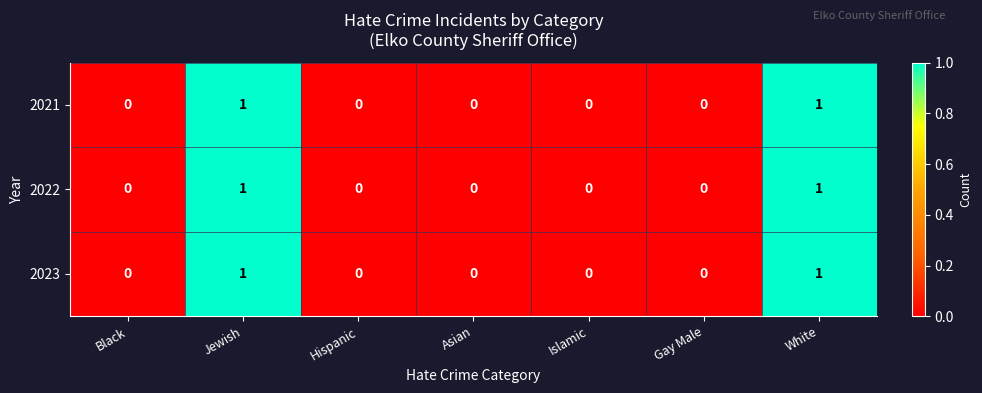

Reading right to left, transcribe all the data shown in this chart.

2021: 1	0	0	0	0	1	0
2022: 1	0	0	0	0	1	0
2023: 1	0	0	0	0	1	0